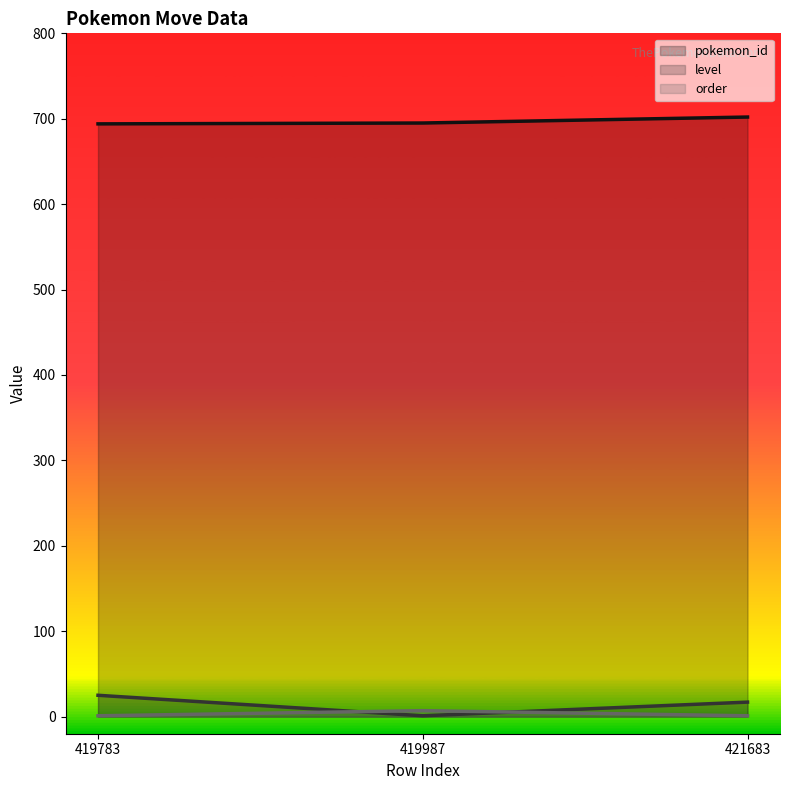

Where is pokemon_id nearest to the value 698?

419987